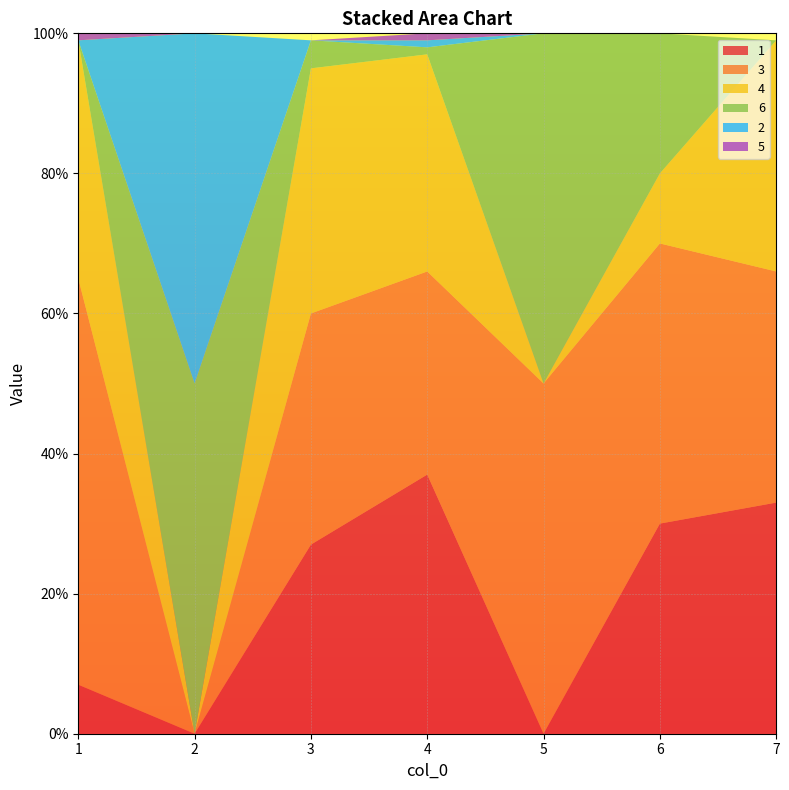

Reading right to left, what are all the values shown in this chart?

1: 0.3	0.3	0.0	0.4	0.3	0.0	0.1
3: 0.3	0.4	0.5	0.3	0.3	0.0	0.6
4: 0.3	0.1	0.0	0.3	0.3	0.0	0.3
6: 0.0	0.2	0.5	0.0	0.0	0.5	0.0
2: 0.0	0.0	0.0	0.0	0.0	0.5	0.0
5: 0.0	0.0	0.0	0.0	0.0	0.0	0.0